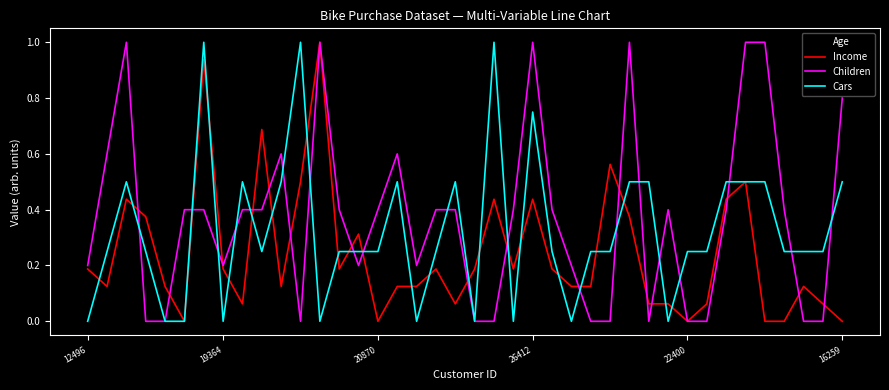

What are all the series names shown in the legend?

Age, Income, Children, Cars